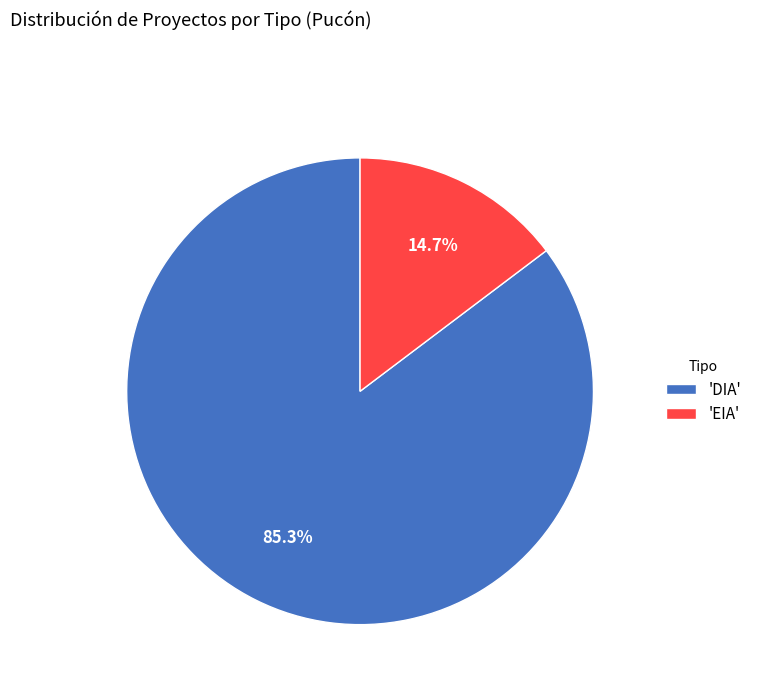

Which category has the biggest portion of the pie?

'DIA'